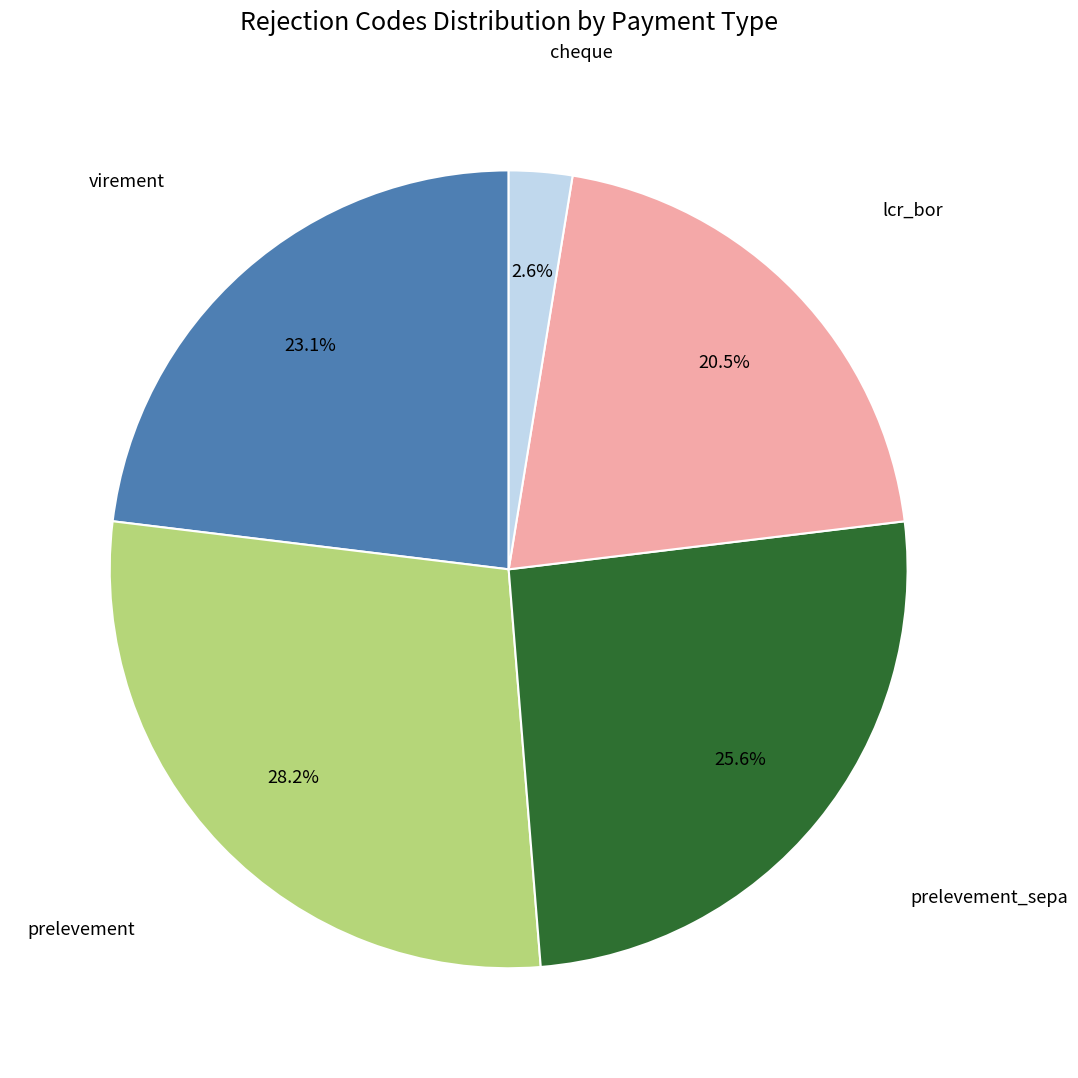

Is there any slice that represents more than half of the pie?

No